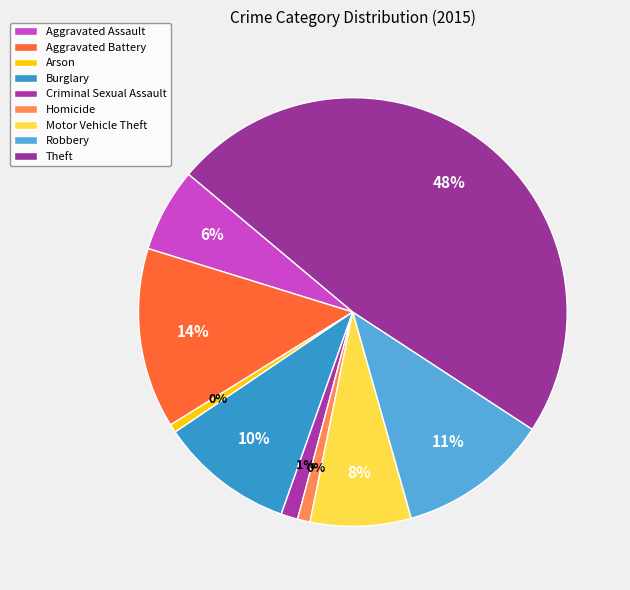

Count the number of slices in the pie.

9